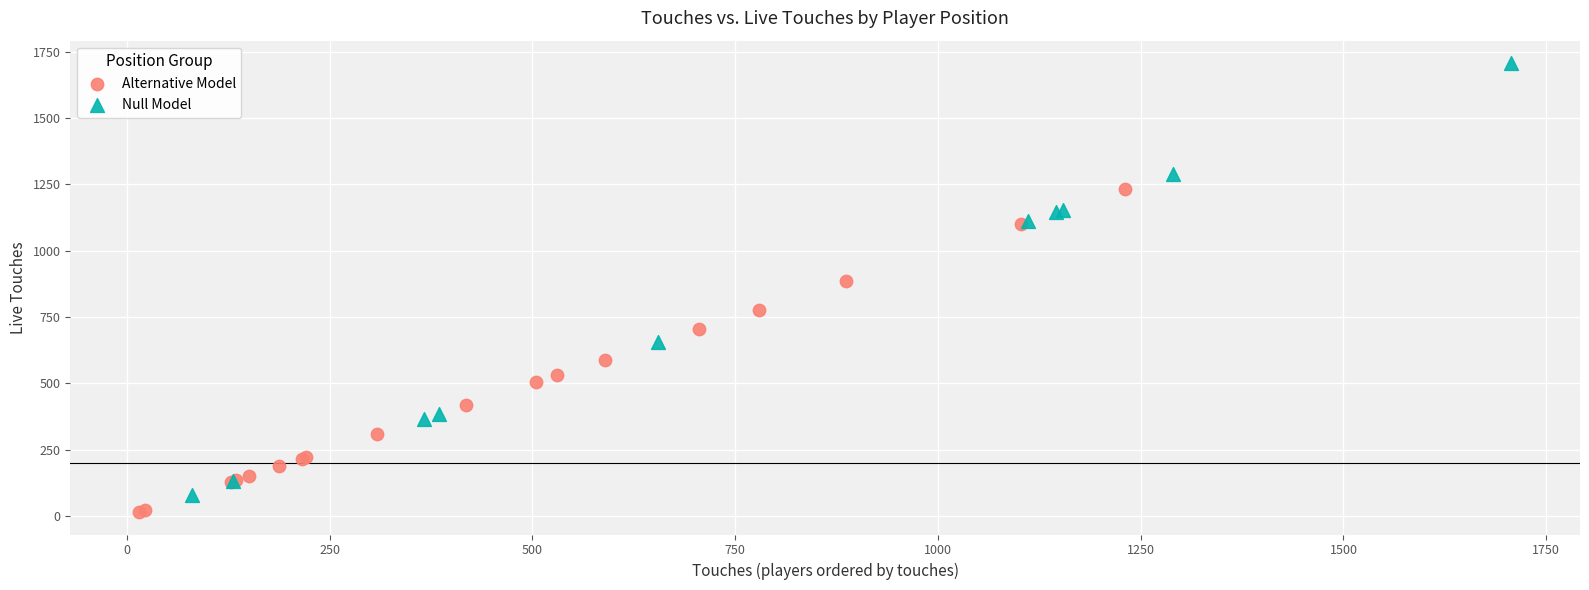

Which series contains the lowest Y value?

Alternative Model